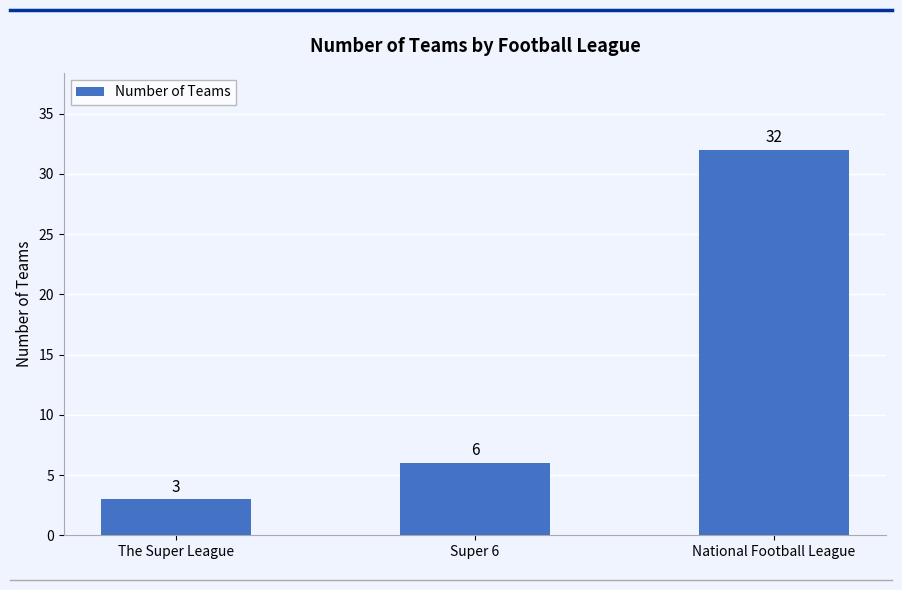

The value at National Football League is 32. True or false?

True